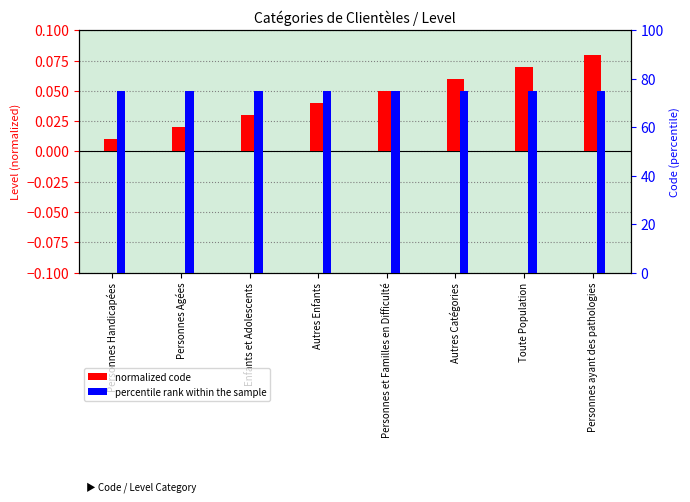

List the series in order of their peak value, lowest first.

normalized code, percentile rank within the sample